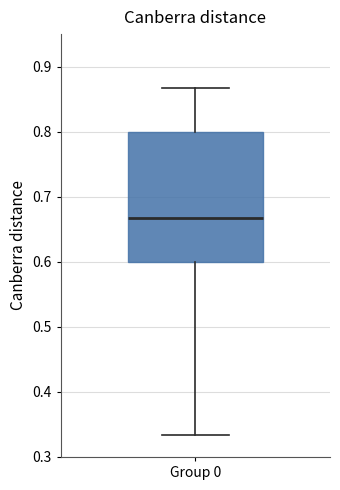

Where does the lower whisker of the box for Group 0 end on the y-axis? The values are not printed on the chart, so give them approximately, as read against the axis.

0.33